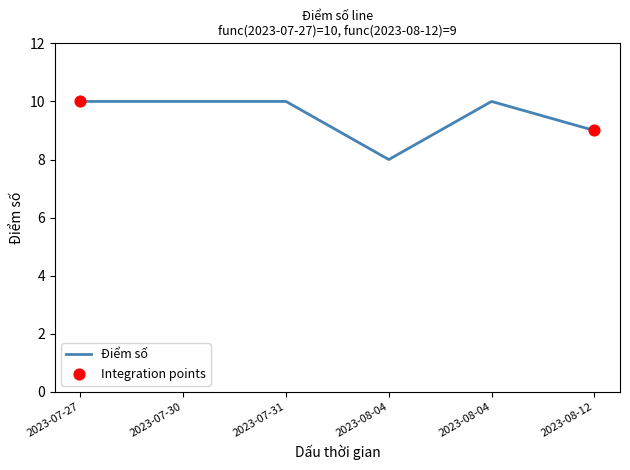

How many series are shown in this chart?

1